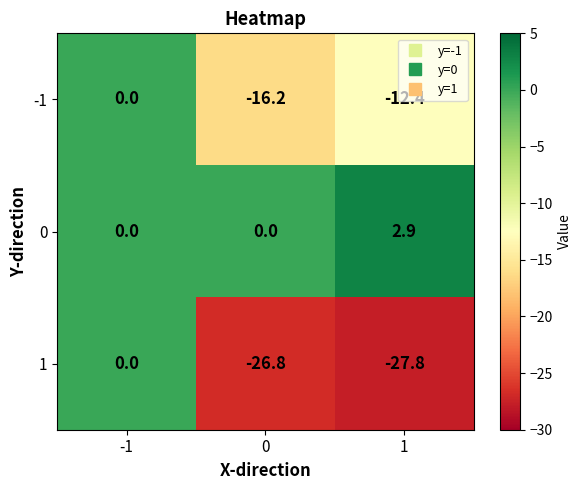

What is the difference between the maximum and minimum values in the 1 series?

27.8